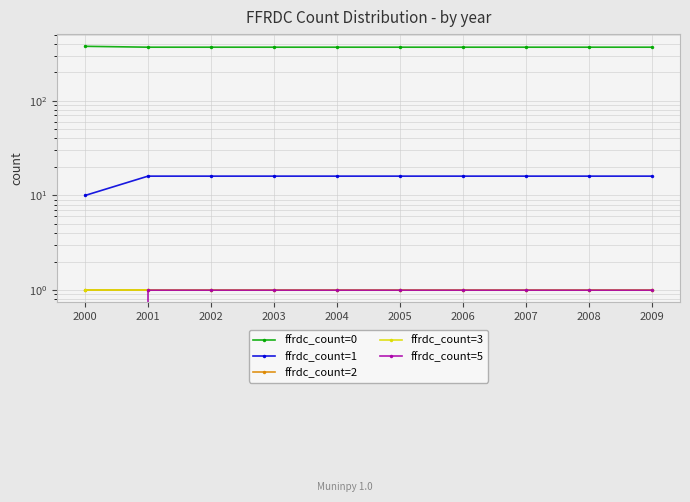

True or false: ffrdc_count=0 has more than 0 interior local peaks.

False